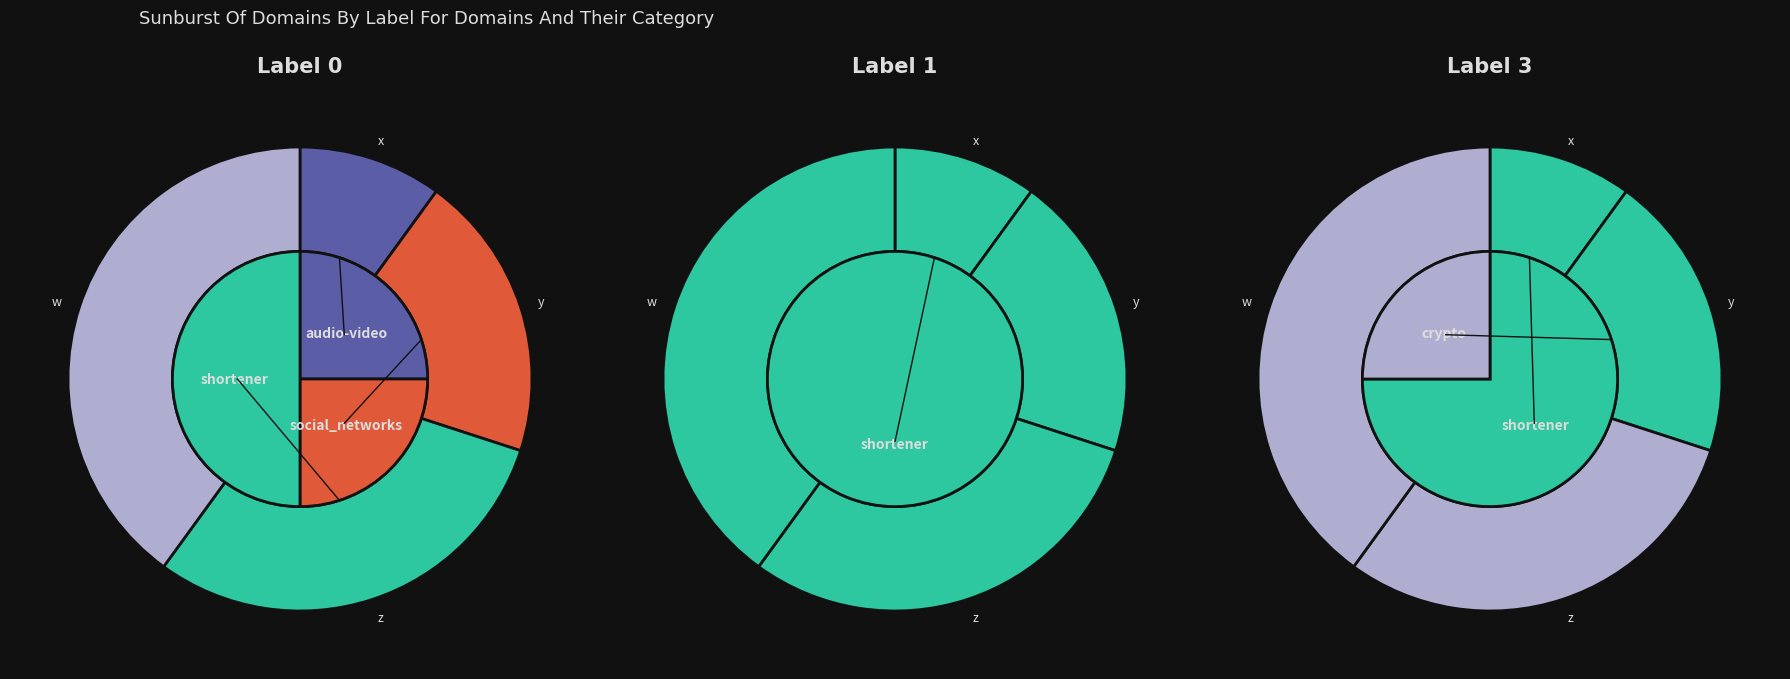

To the nearest percent, what is the combined percentage of y and w?

60%